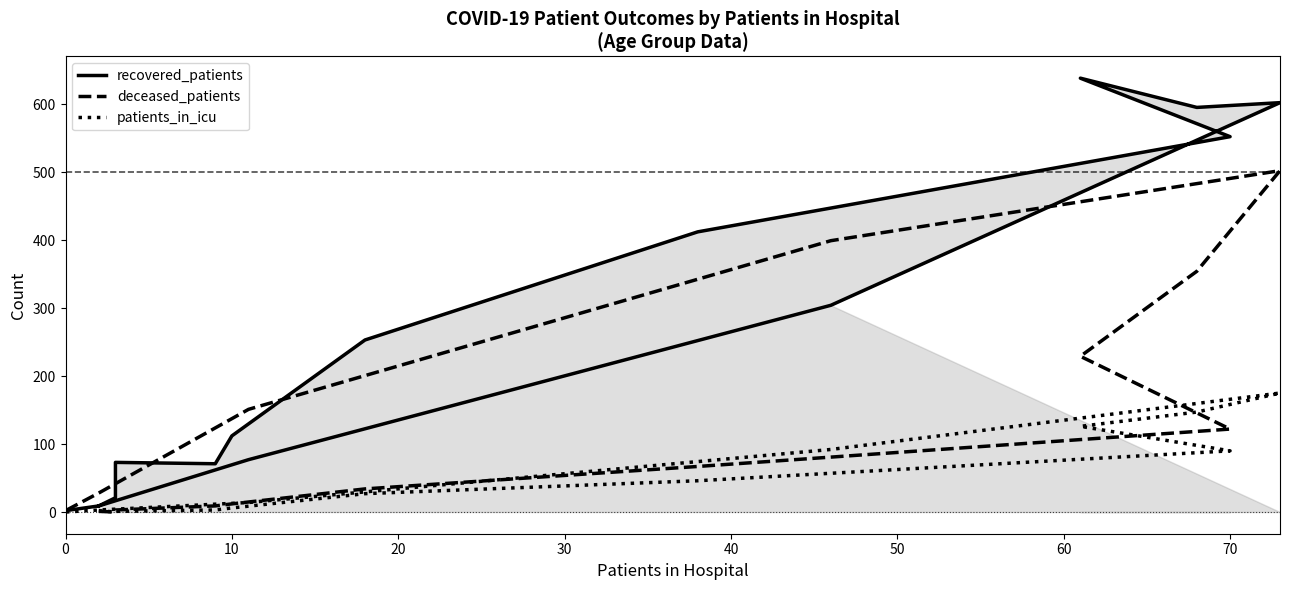

Rank the series at 70 from highest to lowest value.

recovered_patients, deceased_patients, patients_in_icu